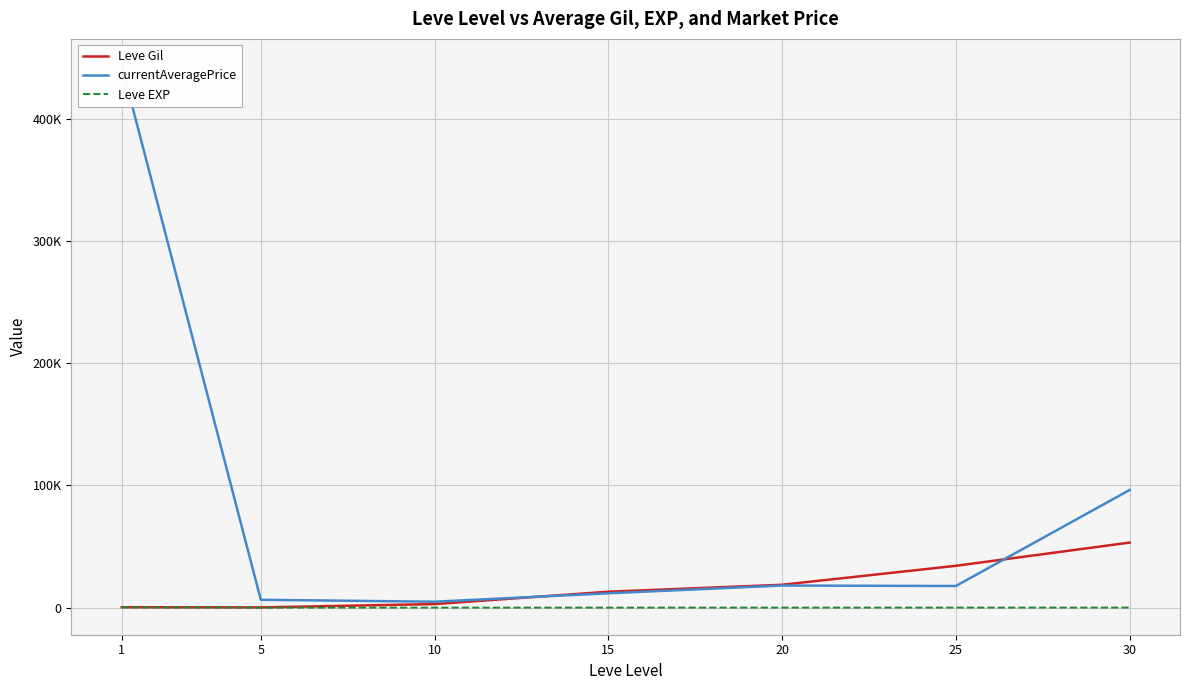

Reading left to right, transcribe all the data shown in this chart.

Leve Gil: 349.8	201.7	2913.3	13040.0	18720.0	34211.7	53202.5
currentAveragePrice: 442986.7	6428.7	4851.7	11740.2	18082.3	17705.8	96223.5
Leve EXP: 210.7	4.8	9.5	12.7	18.0	33.7	52.8